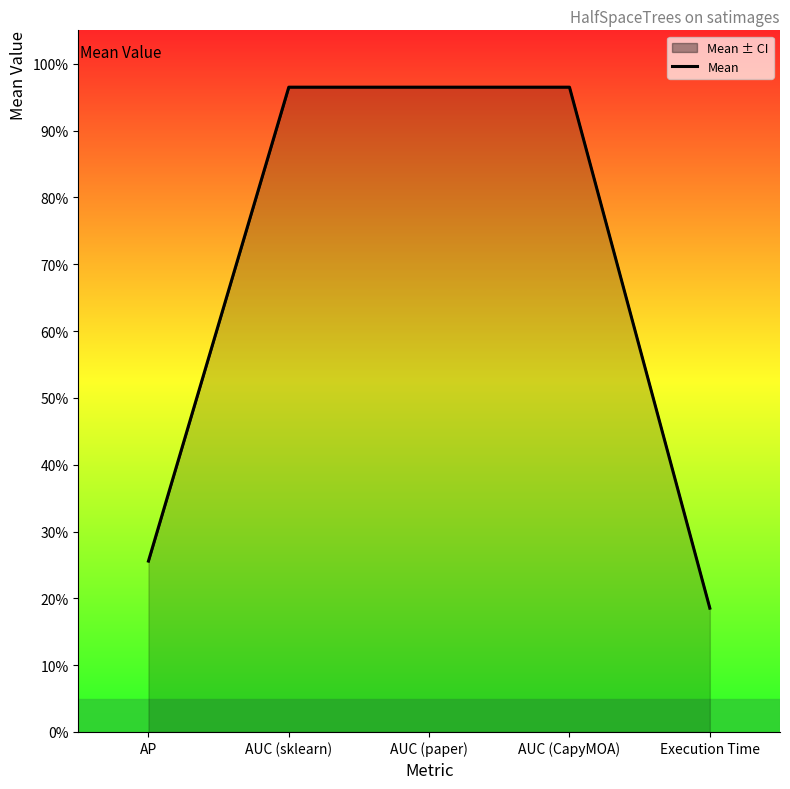

What is the difference between the values at AP and AUC (sklearn)?

0.7